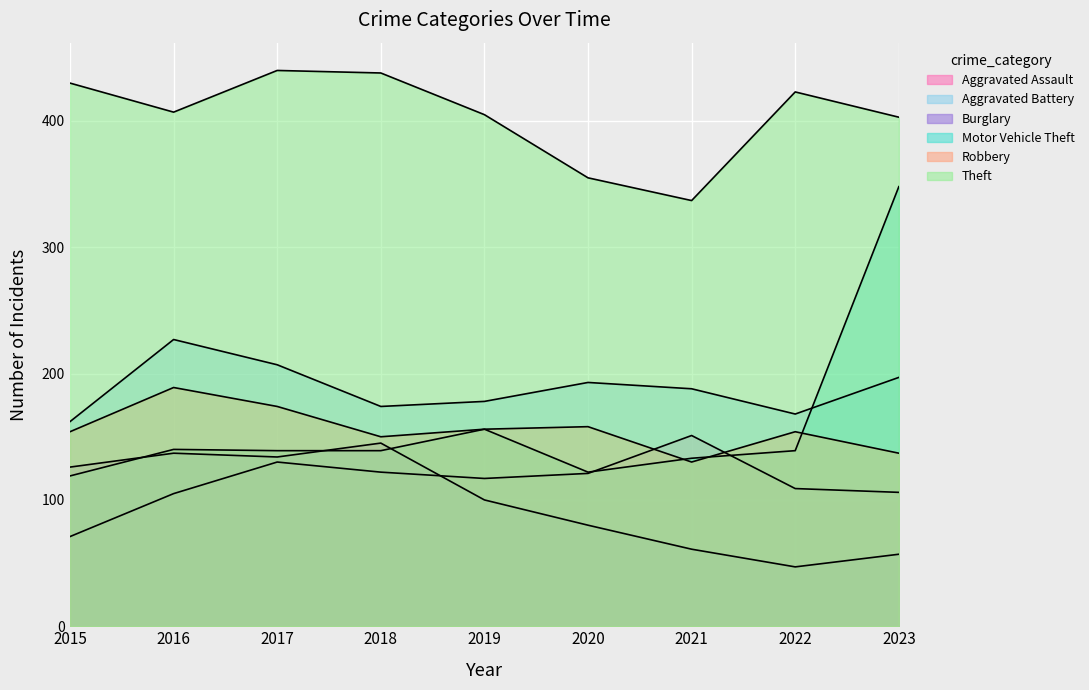

Which series has the widest spread of values?

Motor Vehicle Theft